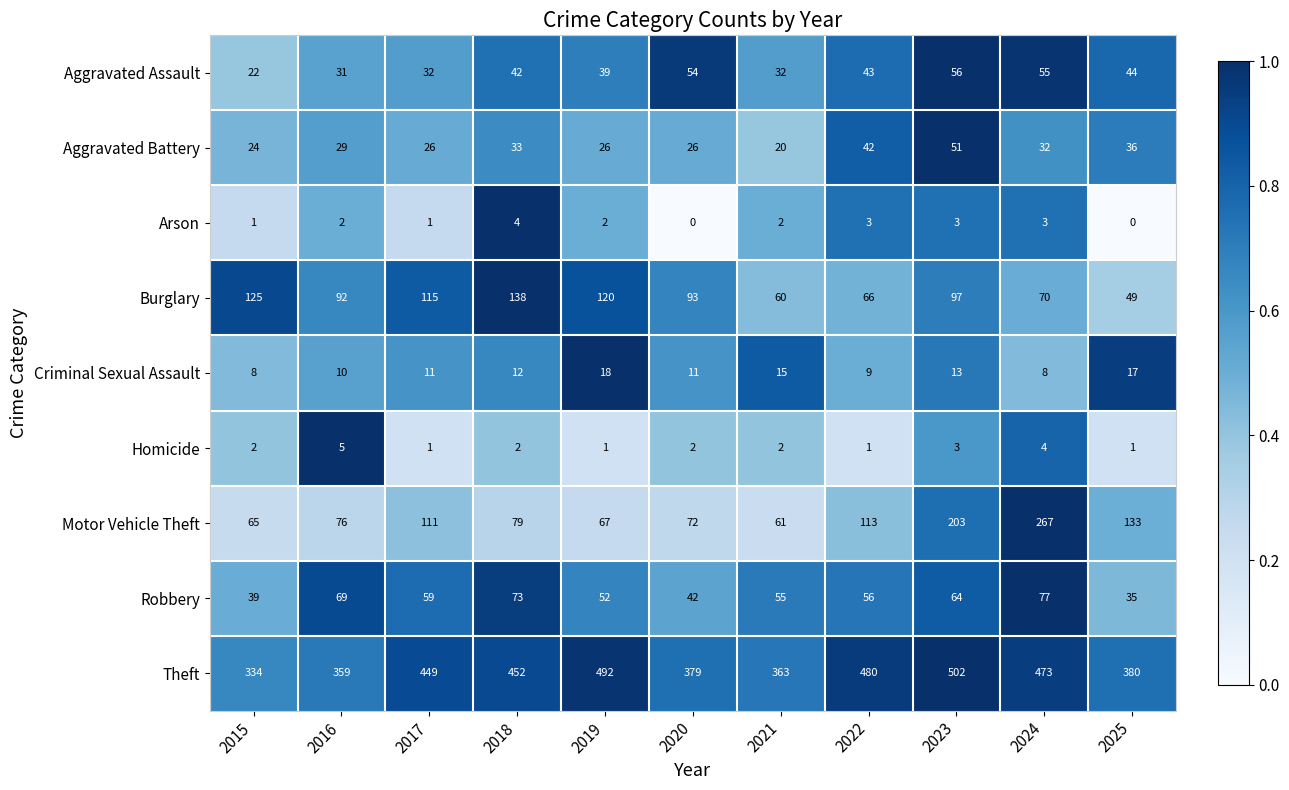

At which category is the sum across all series the highest?

2023